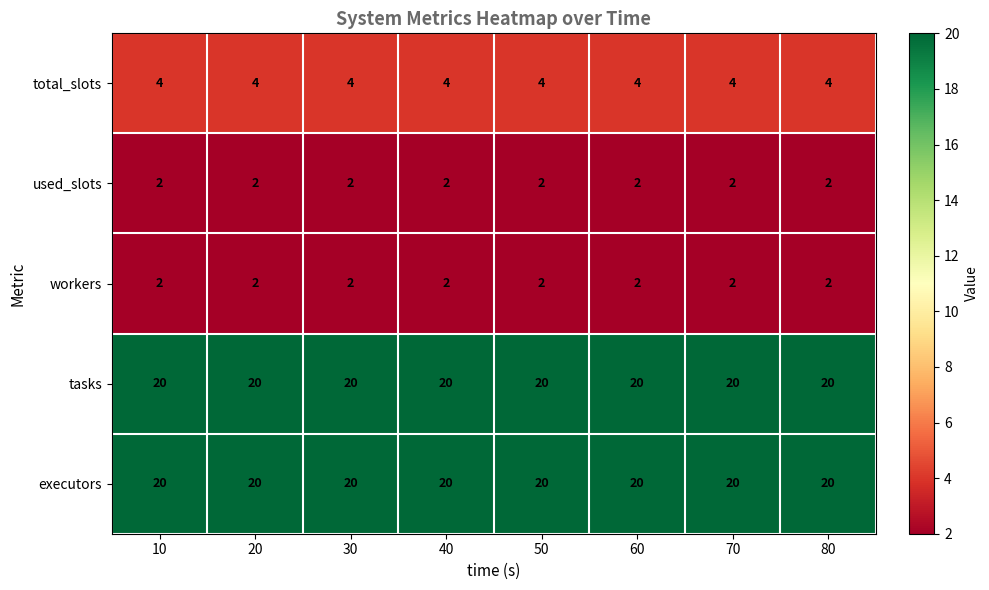

What is the greatest value displayed?

20